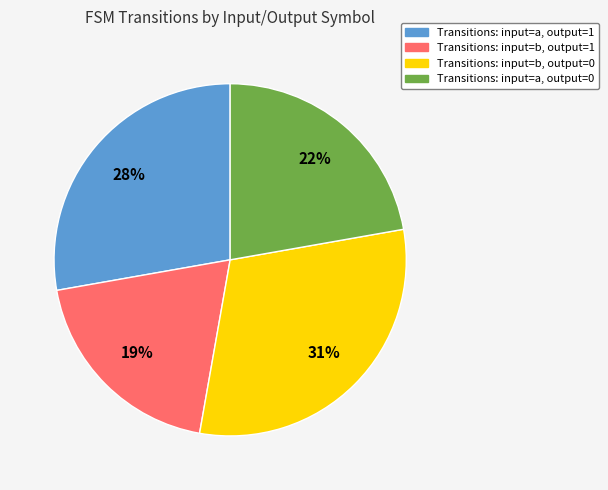

Does any single category account for the majority?

No